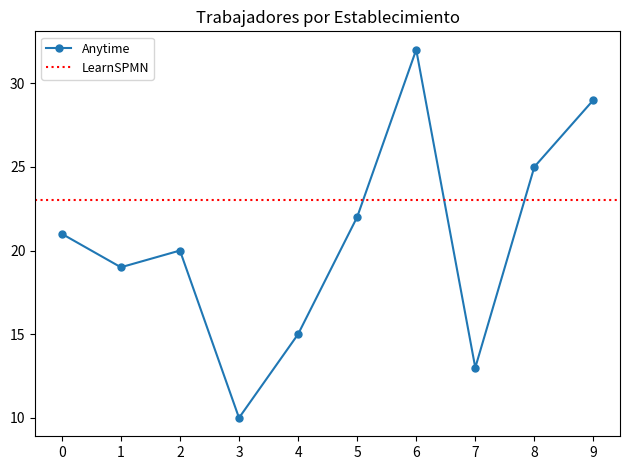

At which category does the chart reach its peak across all series?

6